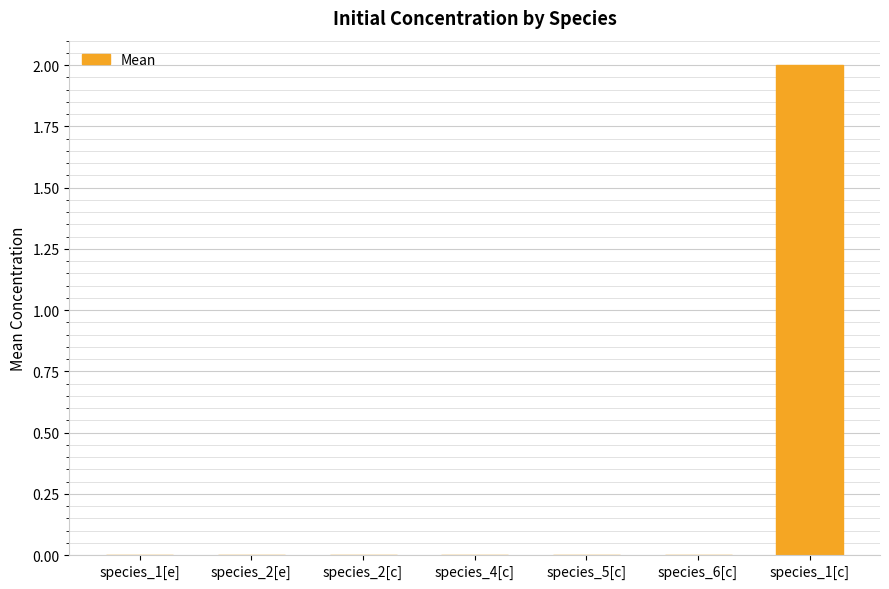

True or false: the data shows 0.0 at species_2[e].

True